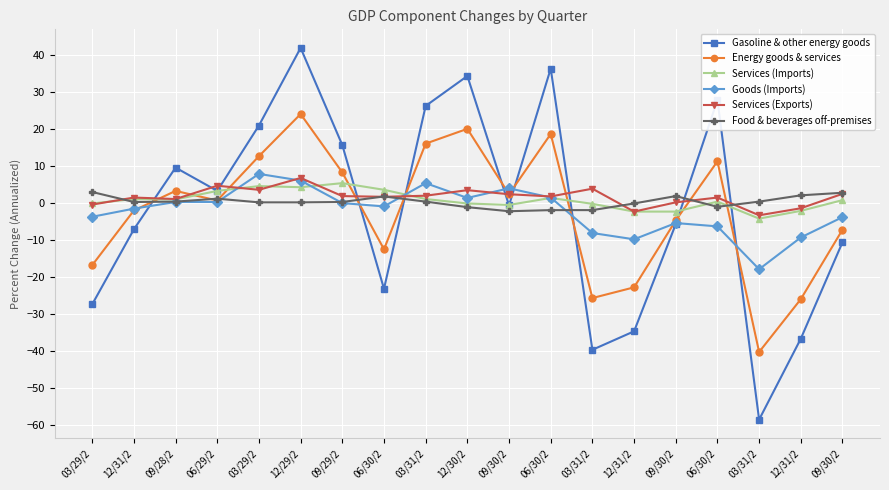

What are all the series names shown in the legend?

Gasoline & other energy goods, Energy goods & services, Services (Imports), Goods (Imports), Services (Exports), Food & beverages off-premises